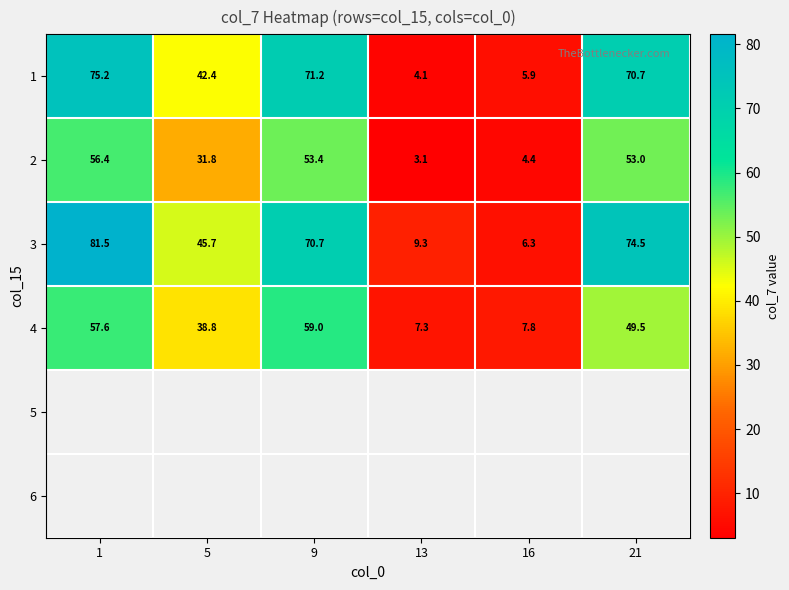

What value does the 2 series have at 1?

56.4